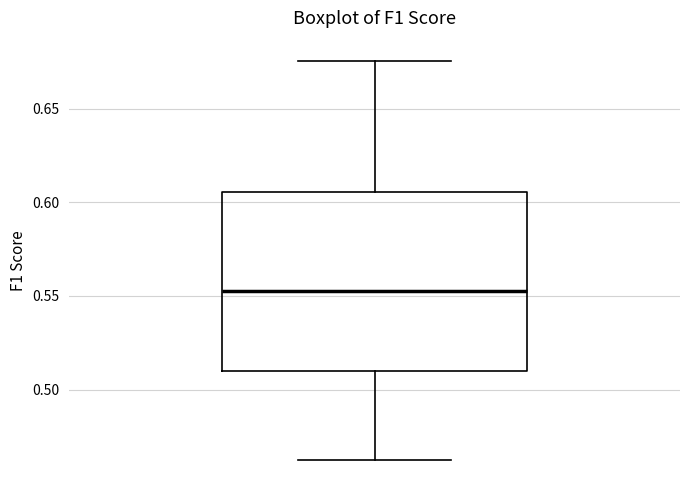

Read this box plot against the y-axis: the position of the median line, the range covered by the box, and the ends of both whiskers. The values are not printed on the chart, so give them approximately, as read against the axis.

median 0.555, box 0.510 to 0.605, whiskers 0.460 to 0.675